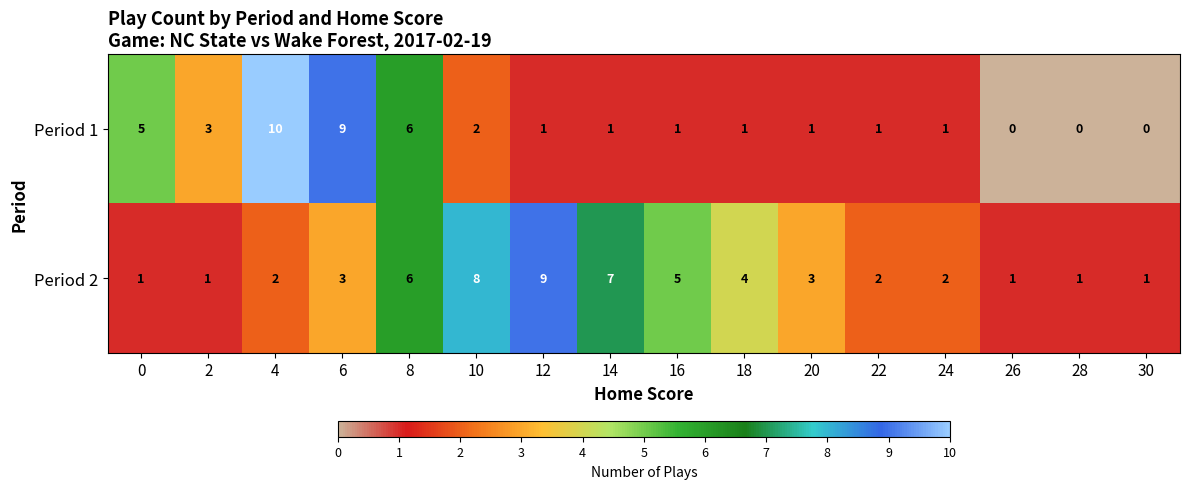

What value does the Period 2 series have at 20?

3